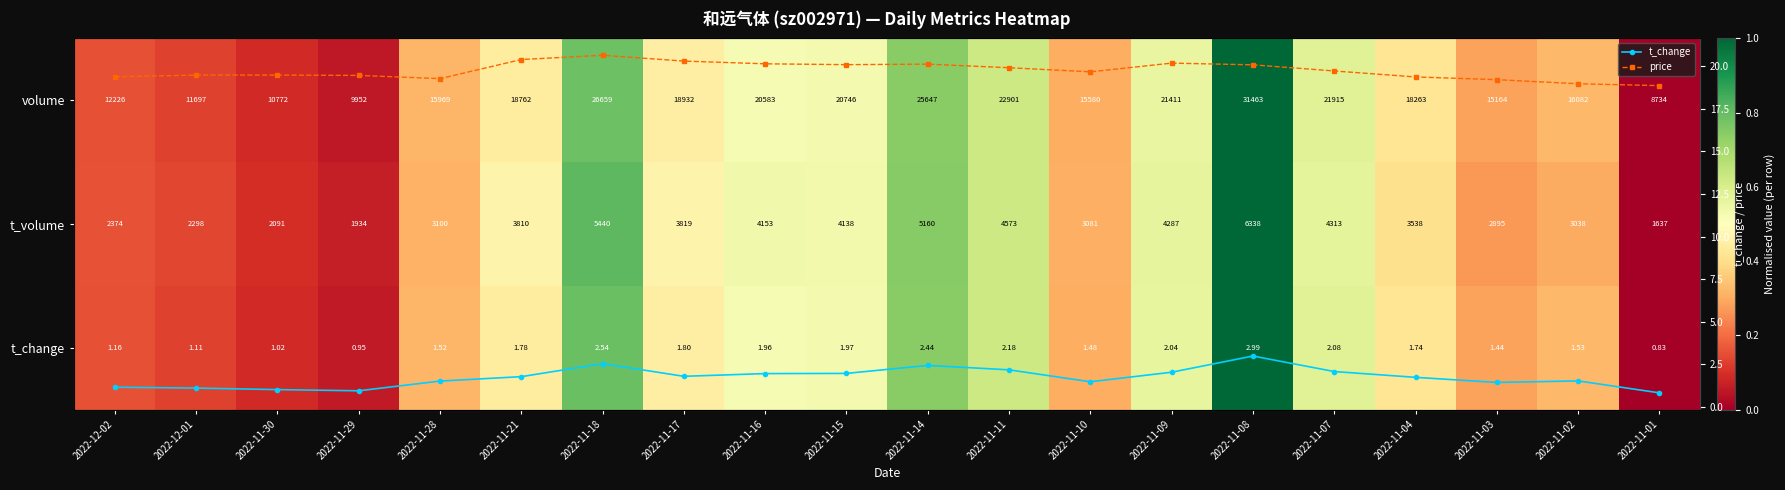

Which has a higher value, 2022-11-08 or 2022-11-15?

2022-11-08